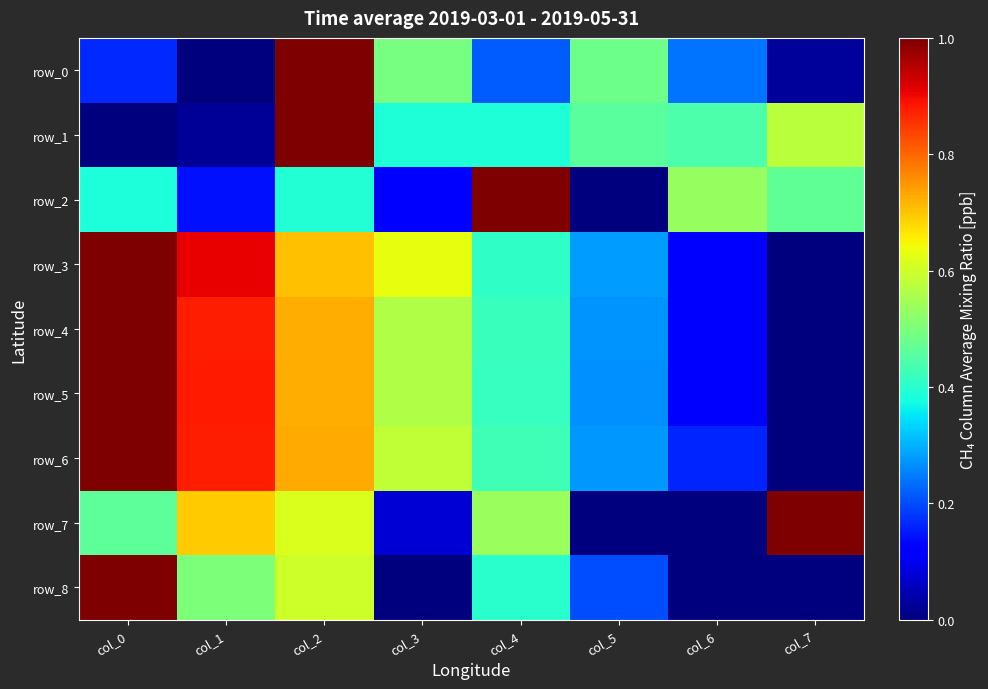

Reading left to right, what are all the values shown in this chart?

row_0: col_0=0.2	col_1=0.0	col_2=1.0	col_3=0.5	col_4=0.2	col_5=0.5	col_6=0.2	col_7=0.0
row_1: col_0=0.0	col_1=0.0	col_2=1.0	col_3=0.4	col_4=0.4	col_5=0.5	col_6=0.4	col_7=0.6
row_2: col_0=0.4	col_1=0.1	col_2=0.4	col_3=0.1	col_4=1.0	col_5=0.0	col_6=0.5	col_7=0.5
row_3: col_0=1.0	col_1=0.9	col_2=0.7	col_3=0.6	col_4=0.4	col_5=0.3	col_6=0.1	col_7=0.0
row_4: col_0=1.0	col_1=0.9	col_2=0.7	col_3=0.6	col_4=0.4	col_5=0.3	col_6=0.1	col_7=0.0
row_5: col_0=1.0	col_1=0.9	col_2=0.7	col_3=0.6	col_4=0.4	col_5=0.3	col_6=0.1	col_7=0.0
row_6: col_0=1.0	col_1=0.9	col_2=0.7	col_3=0.6	col_4=0.4	col_5=0.3	col_6=0.2	col_7=0.0
row_7: col_0=0.5	col_1=0.7	col_2=0.6	col_3=0.1	col_4=0.5	col_5=0.0	col_6=0.0	col_7=1.0
row_8: col_0=1.0	col_1=0.5	col_2=0.6	col_3=0.0	col_4=0.4	col_5=0.2	col_6=0.0	col_7=0.0